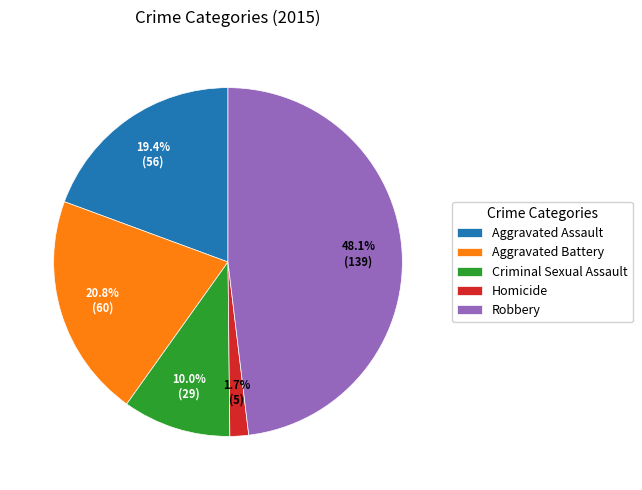

What percentage do Aggravated Assault and Homicide together represent?

21.1%